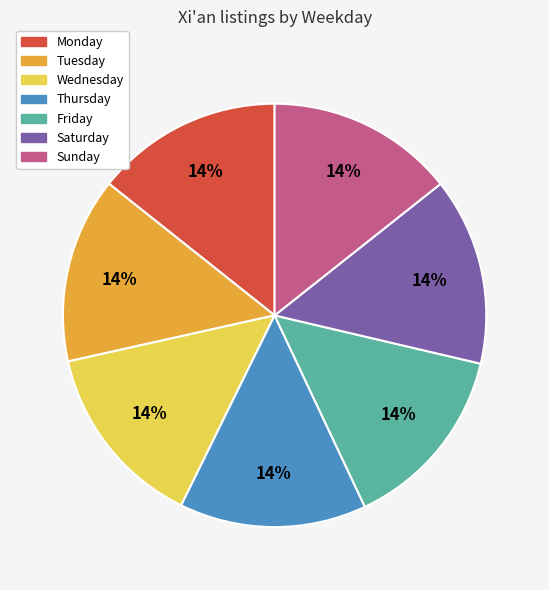

Count the number of slices in the pie.

7